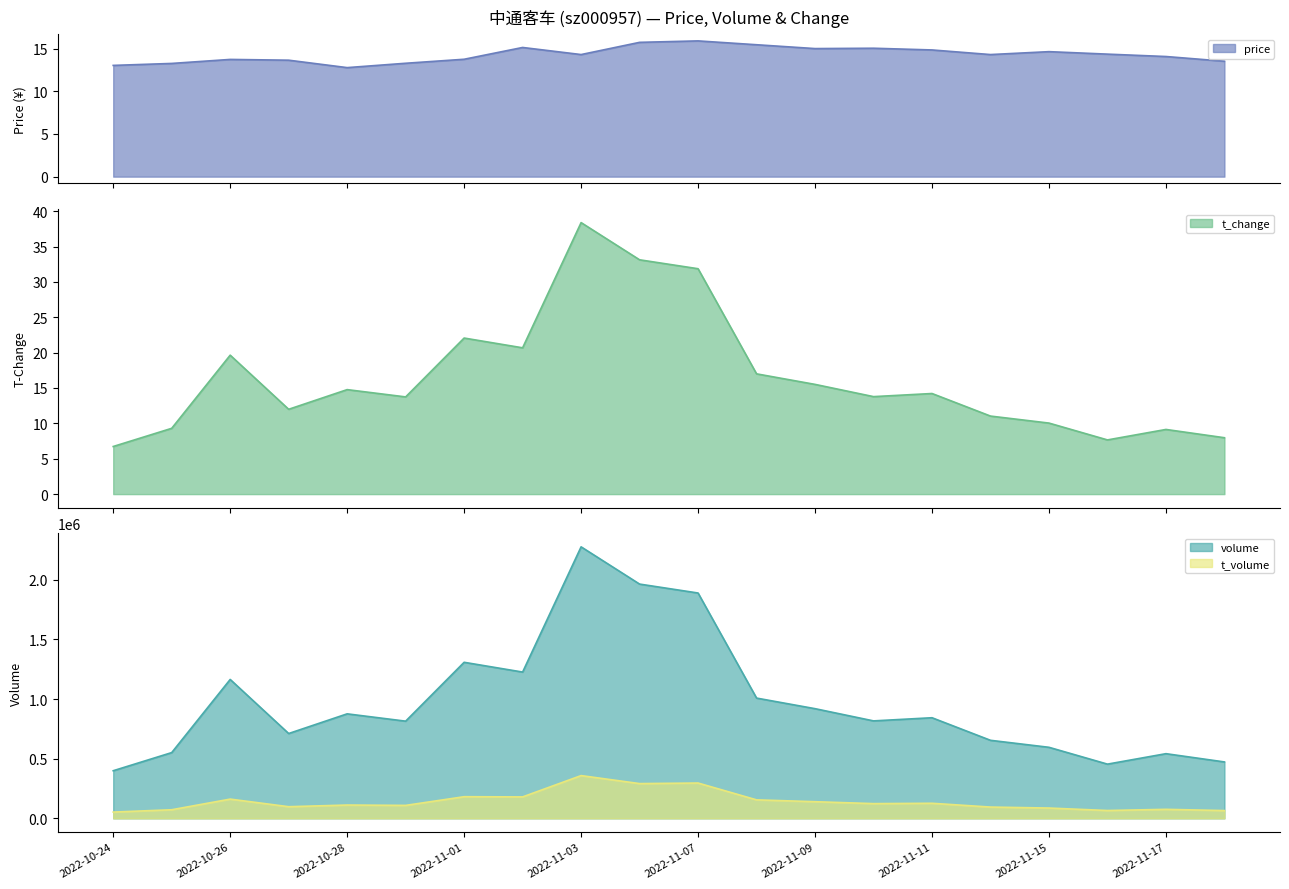

What is the sum of all volume values?

19484741